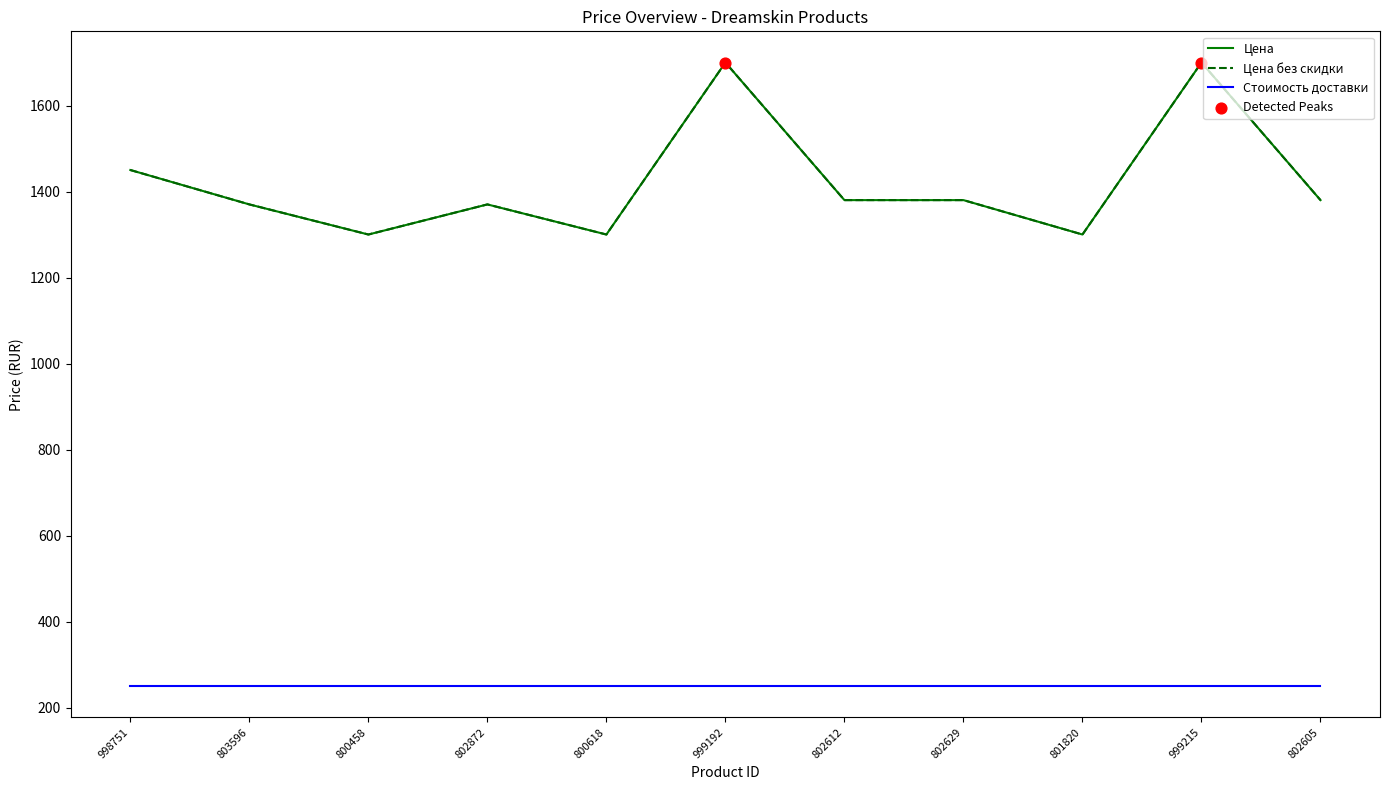

At how many categories does at least one series exceed 1508?

2